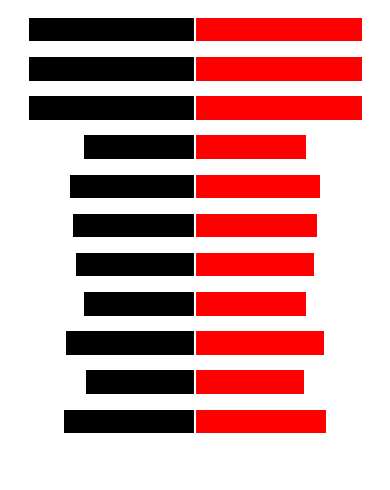

Between 4 and 11, which series saw the biggest shift?

Left (black)